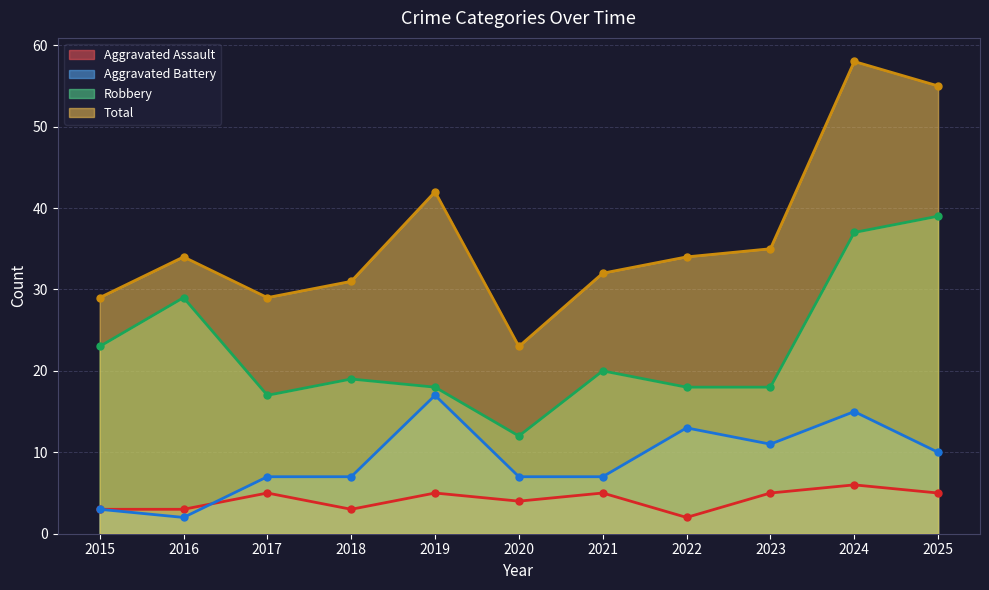

What is the average value of the Aggravated Assault series?

4